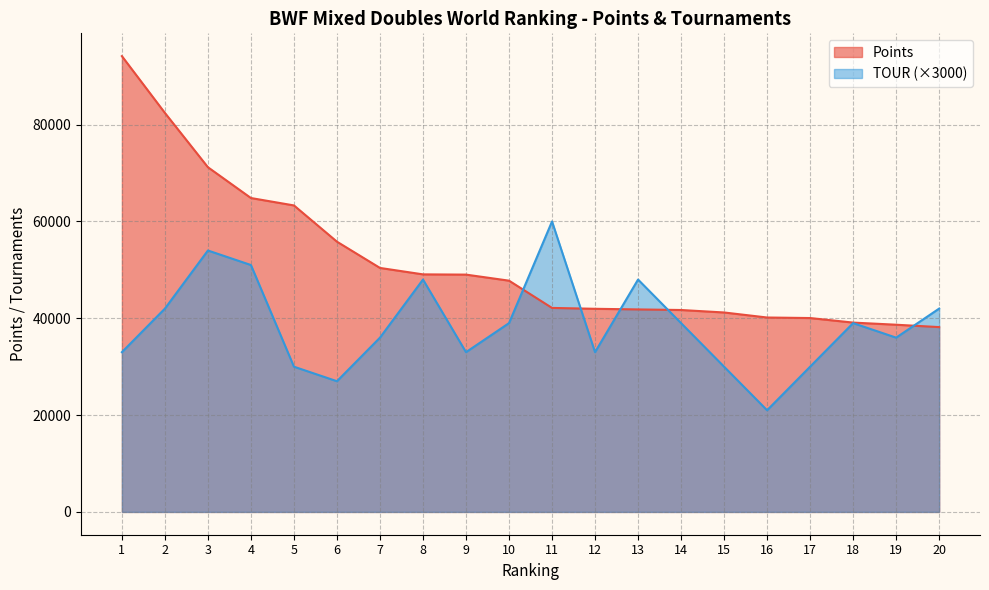

The TOUR series shows 48000 at 13. True or false?

True